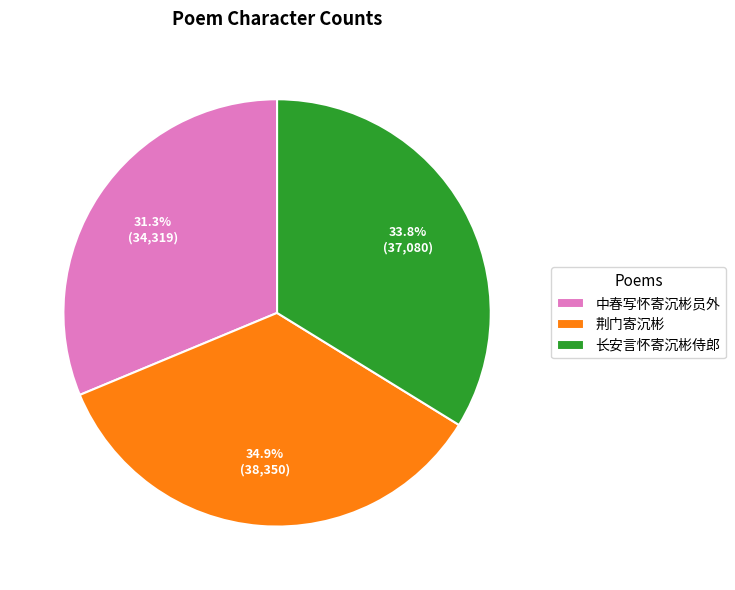

Which has a higher value, 中春写怀寄沉彬员外 or 荆门寄沉彬?

荆门寄沉彬